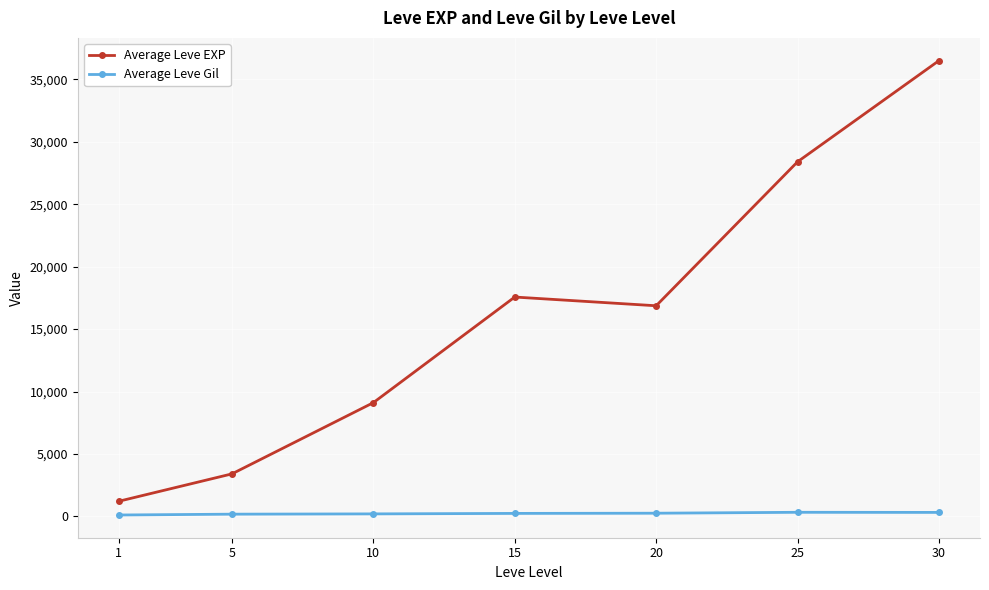

Which category has the lowest value in the Average Leve EXP series?

1